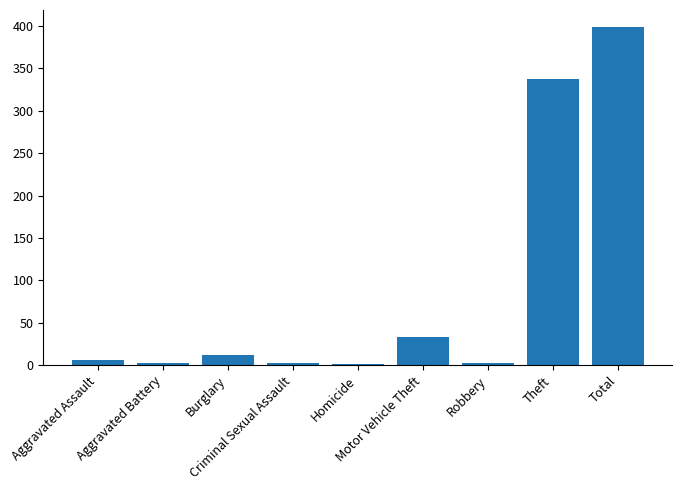

What value does the data have at Motor Vehicle Theft, to the nearest 50?

50